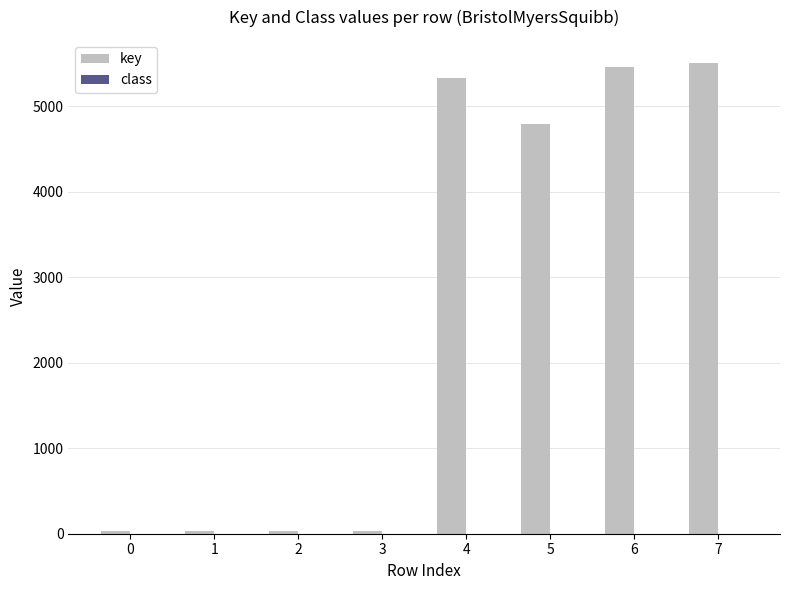

What is the maximum value for key?

5501